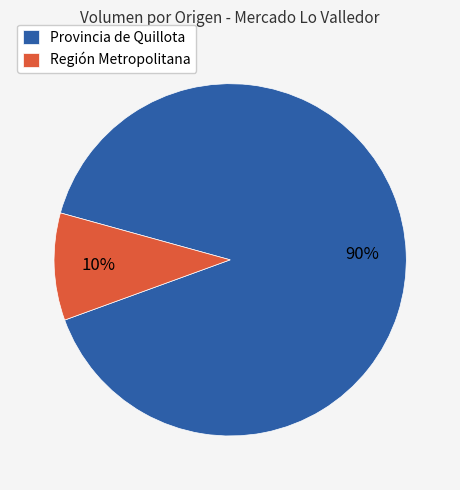

Combined, do Región Metropolitana and Provincia de Quillota account for over 50%?

Yes